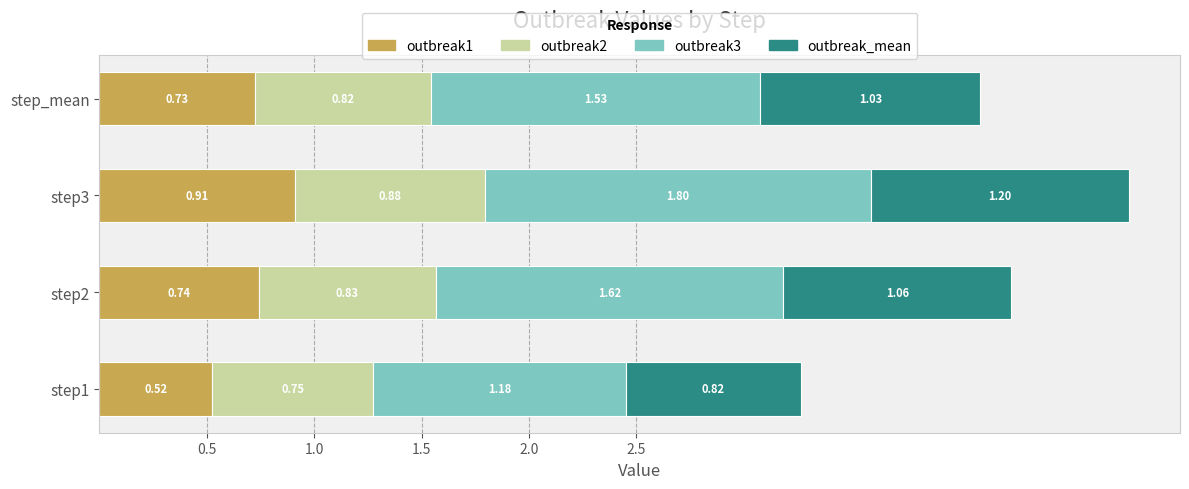

At which category is the sum across all series the highest?

step3